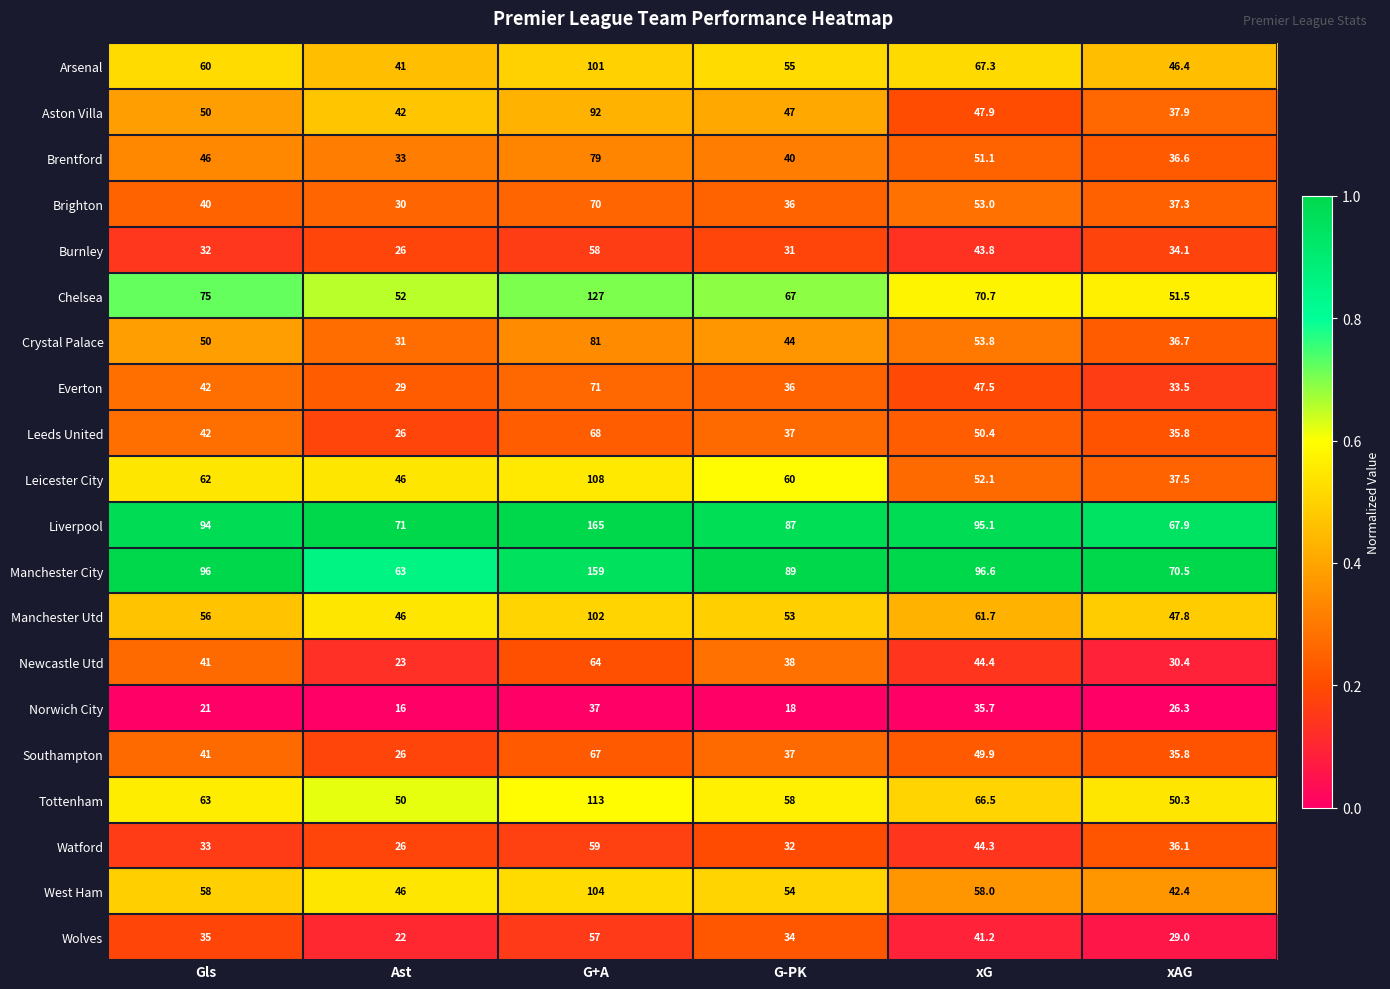

At which category is the sum across all series the highest?

G+A